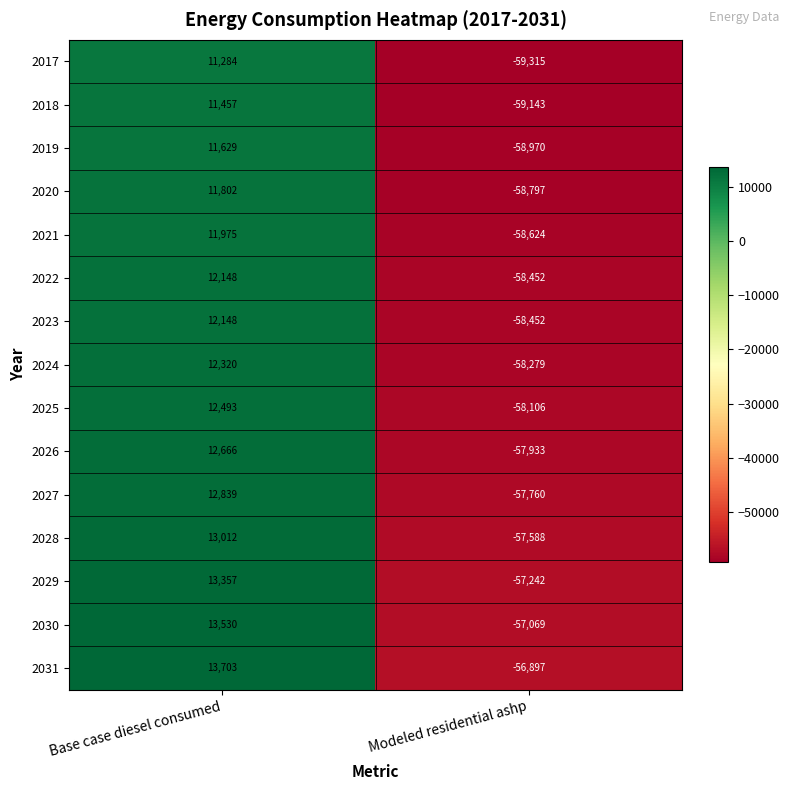

Read the 2030 value at Modeled residential ashp.

-57069